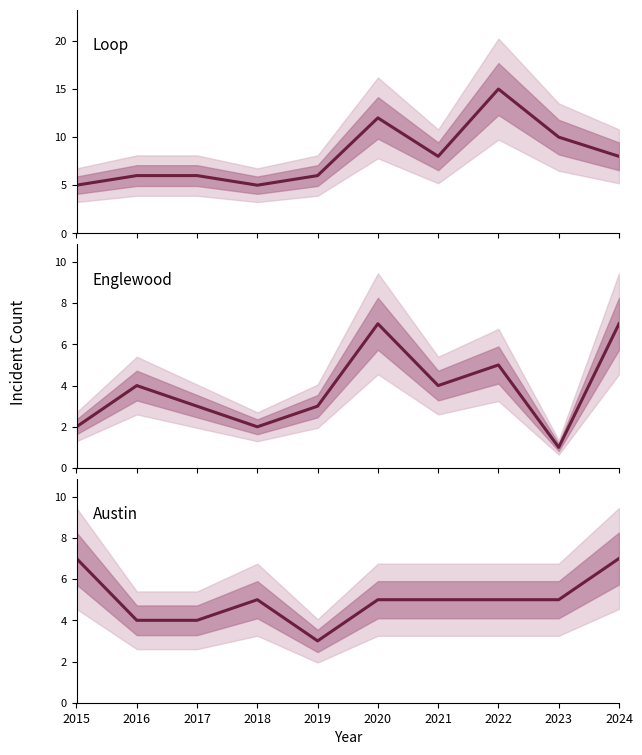

Where is Austin nearest to the value 5?

2018